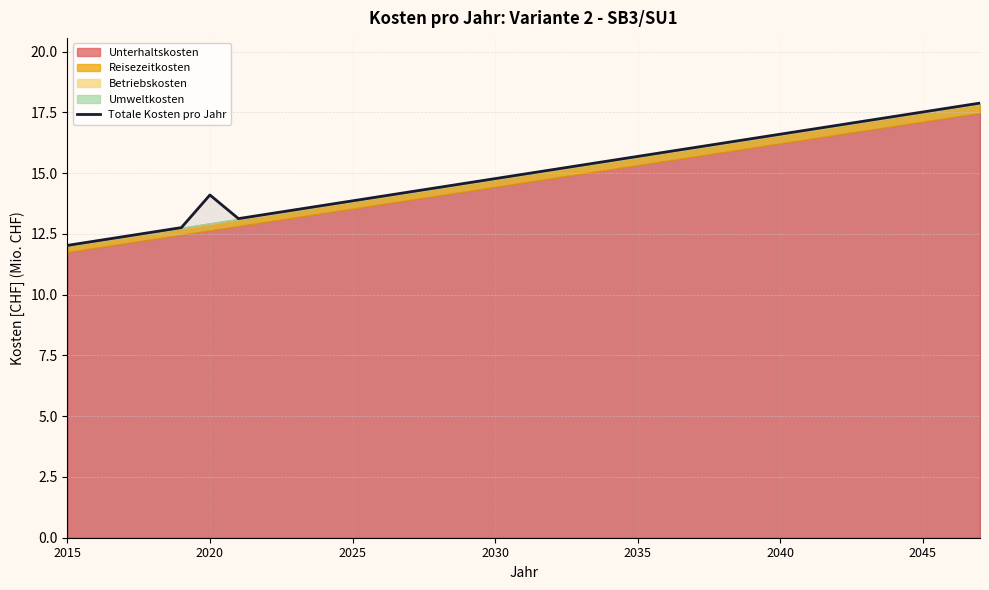

What is the maximum value for Totale Kosten pro Jahr?

17.9